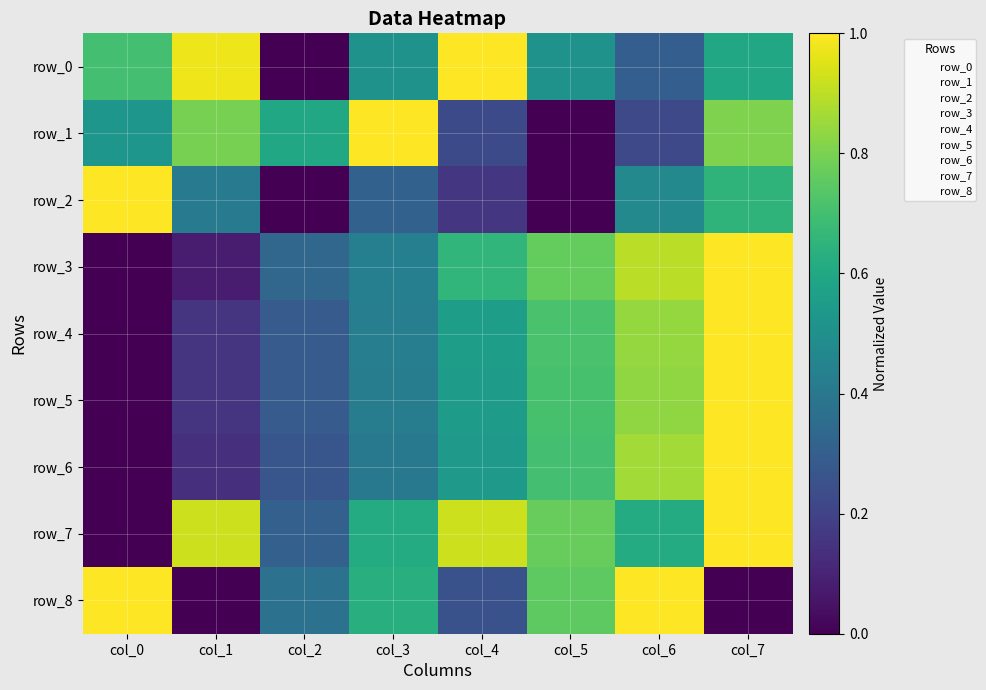

What is the sum of the row_5 values at col_1 and col_7?

1.2